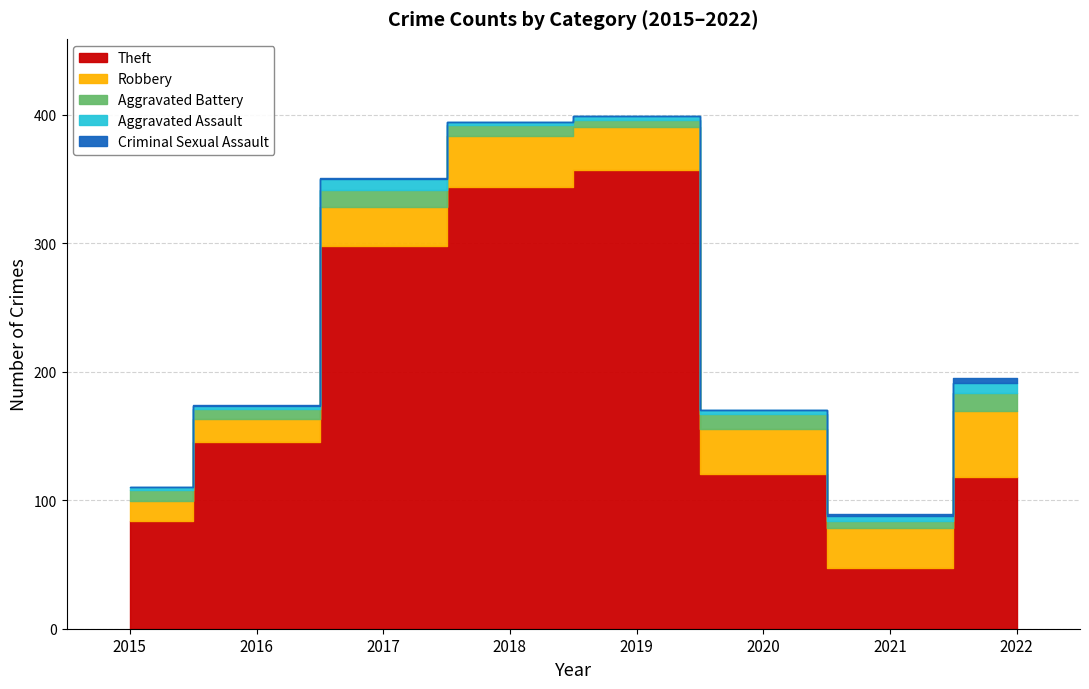

Which category has the highest value across all series?

2019